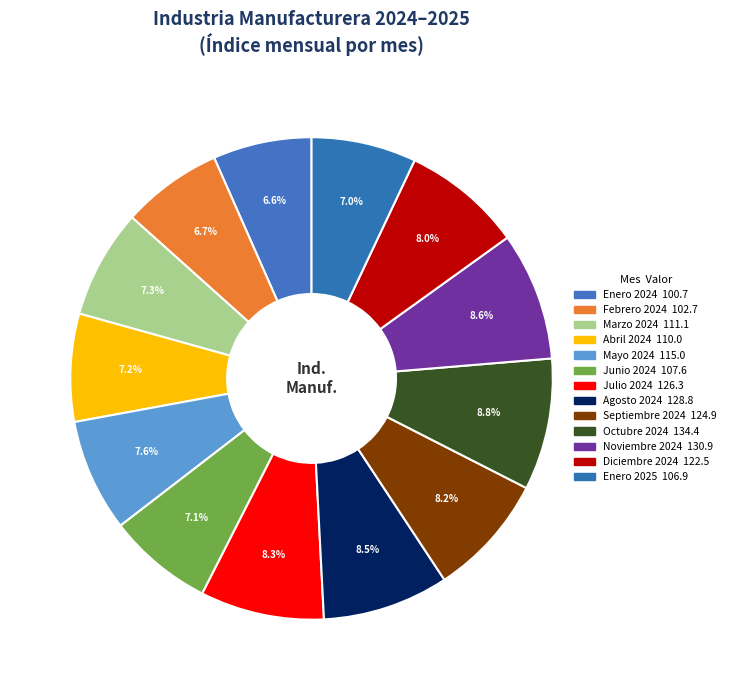

How many slices are in this pie chart?

13